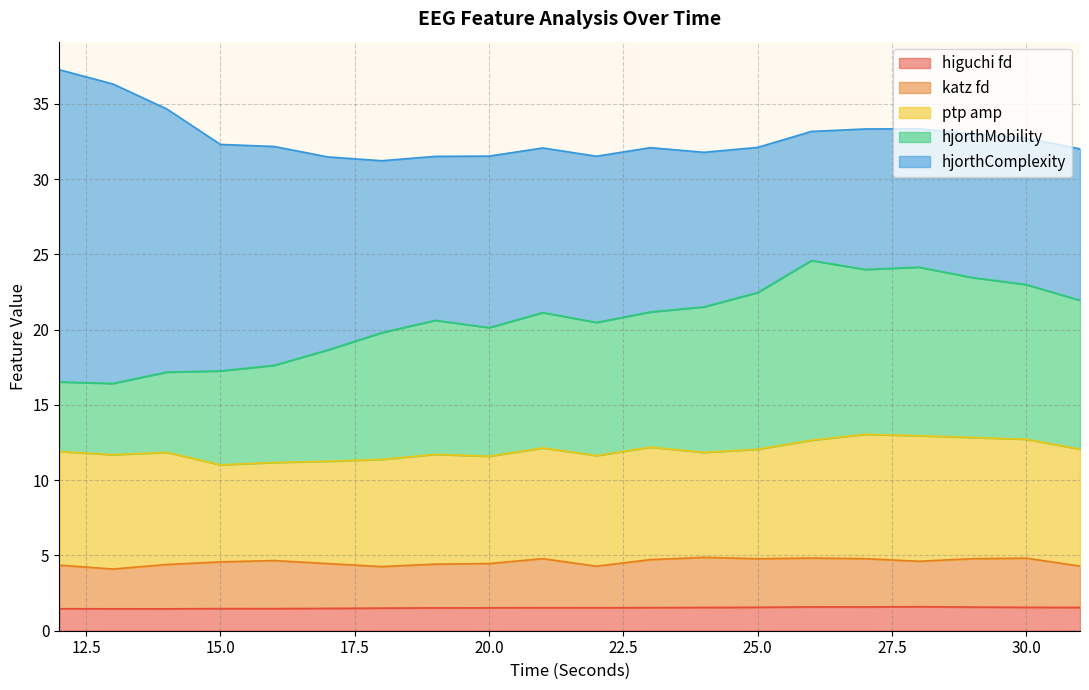

What is the total value across all series at 20.0?

31.5